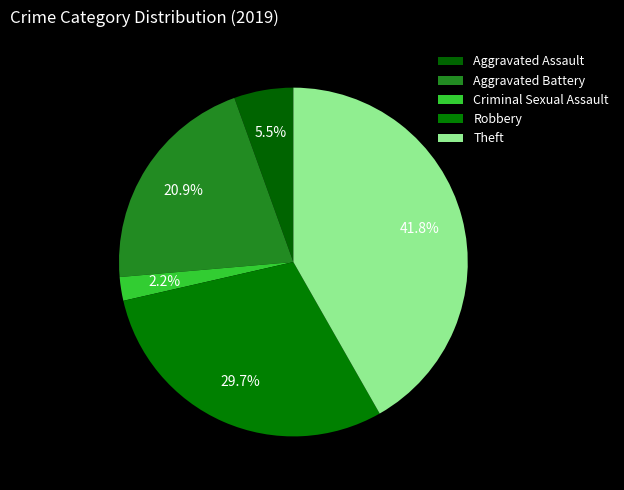

How many slices are in this pie chart?

5